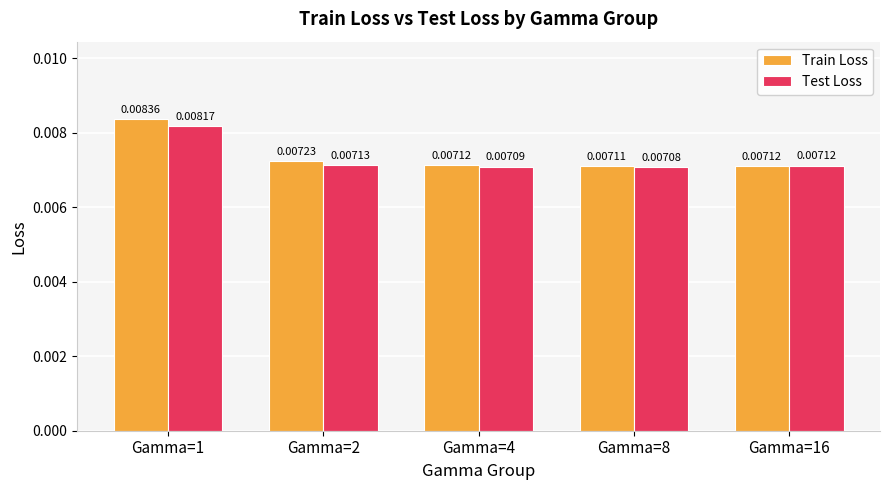

Which series has the largest range (max minus min)?

Train Loss